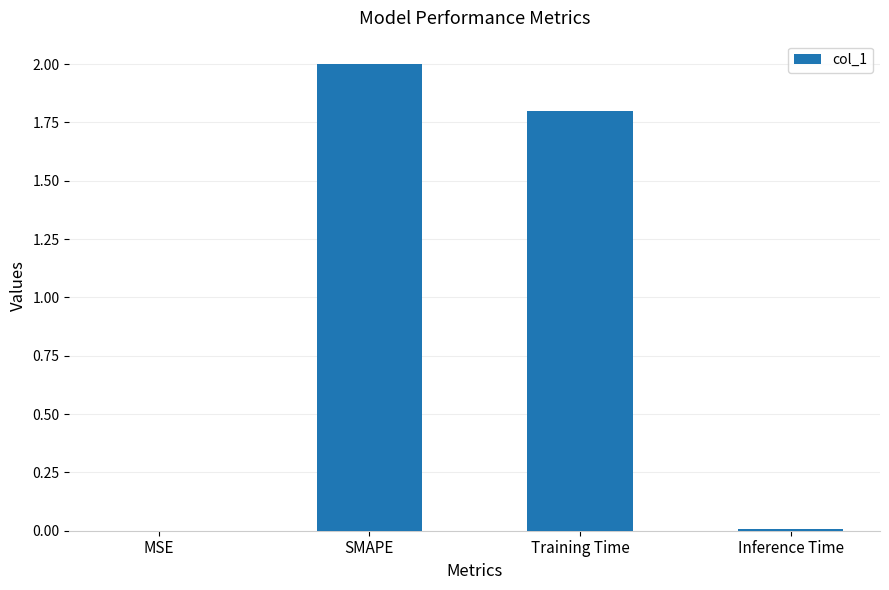

Are the bars horizontal?

No